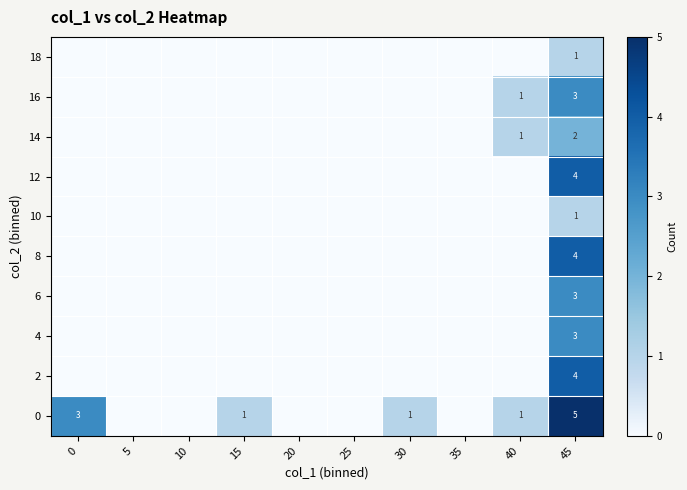

True or false: 16 has a value of 3 at 45.

True